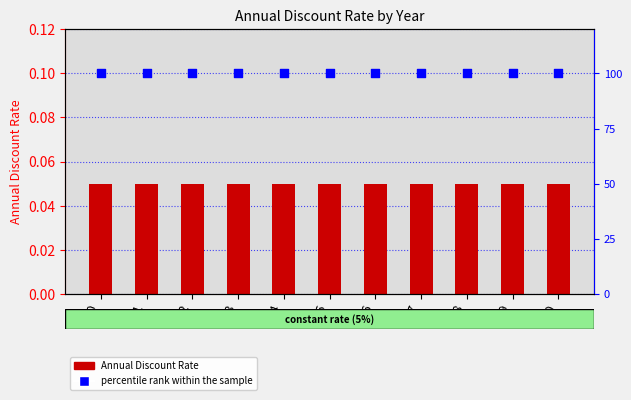

Which series has the largest total across all categories?

percentile rank within the sample